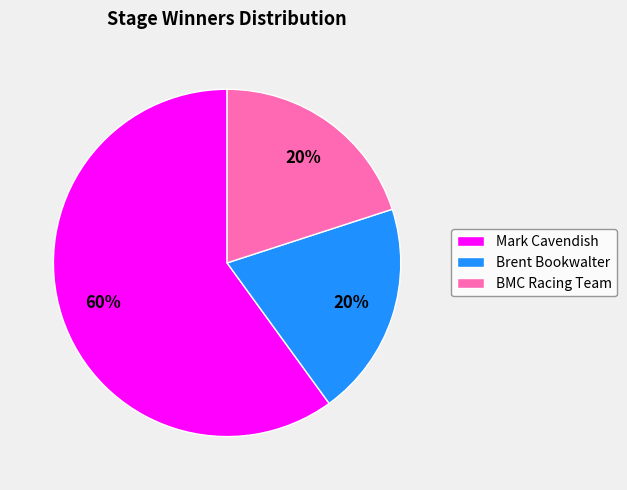

Is the sum of Brent Bookwalter and BMC Racing Team greater than half?

No